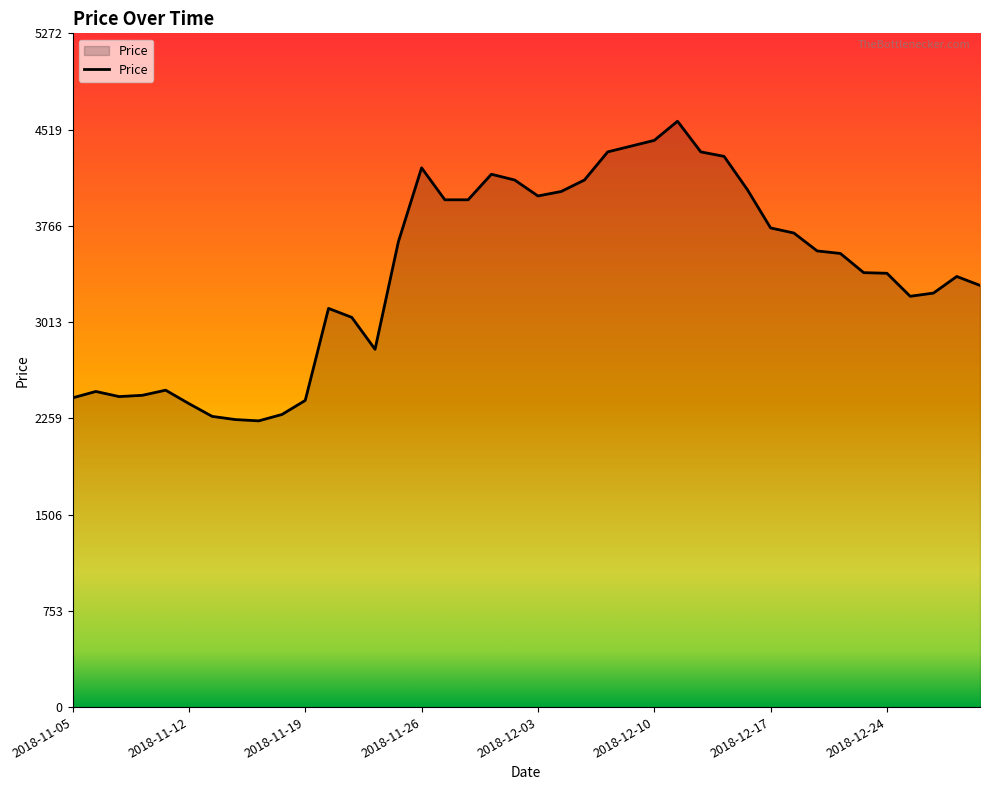

What is the minimum value shown in the chart?

2240